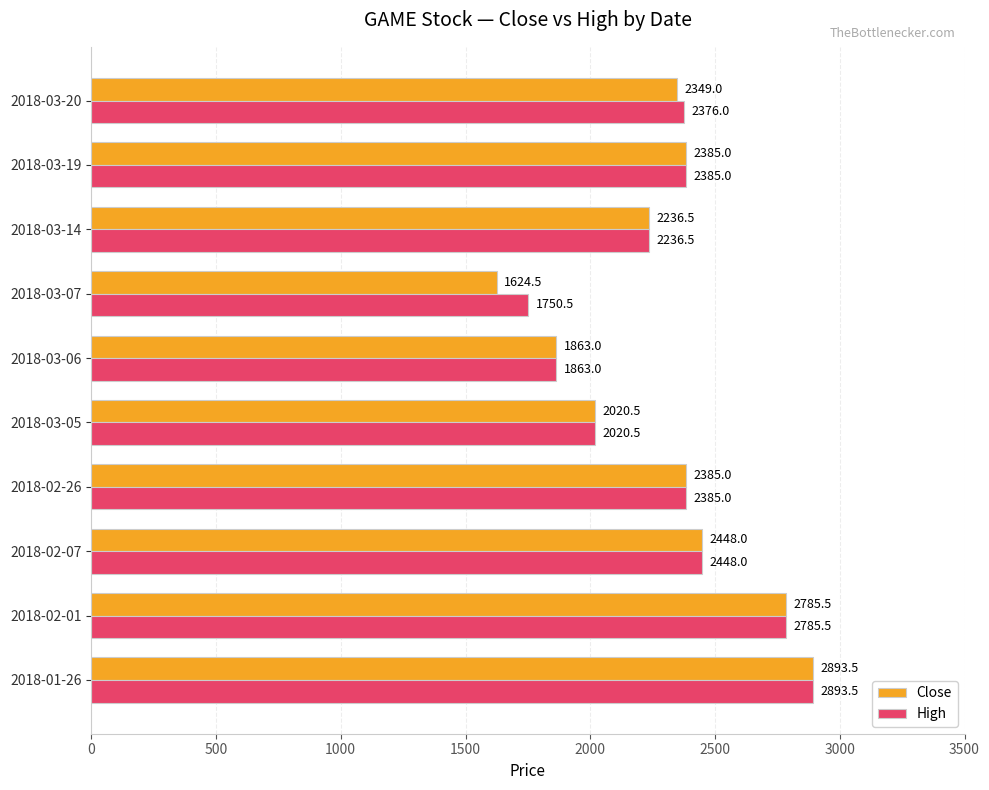

Which series has the widest spread of values?

Close